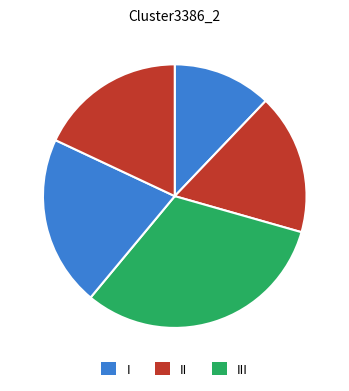

How many slices are in this pie chart?

5